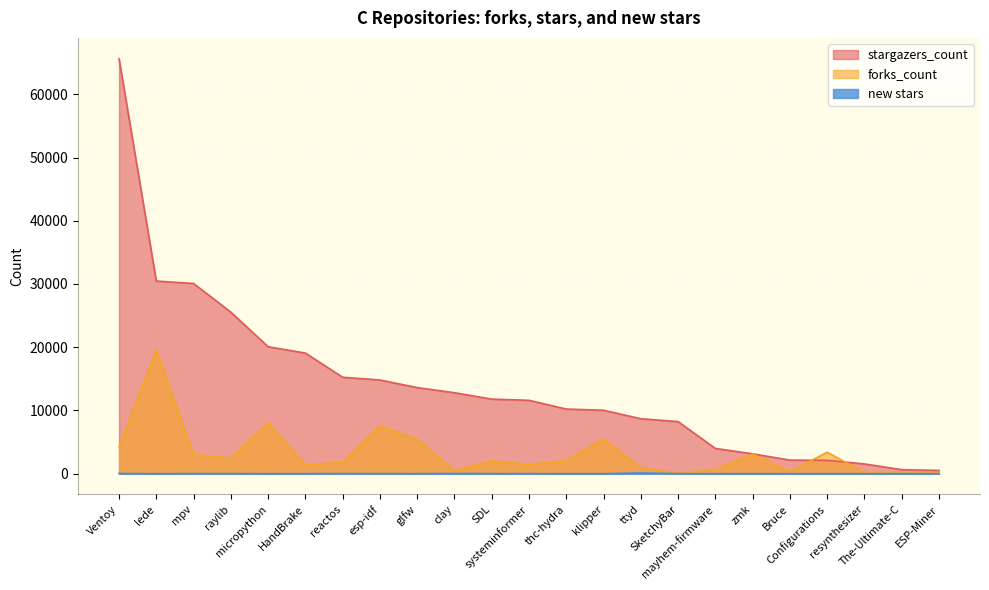

True or false: stargazers_count has more than 2 points higher than both neighbors.

False